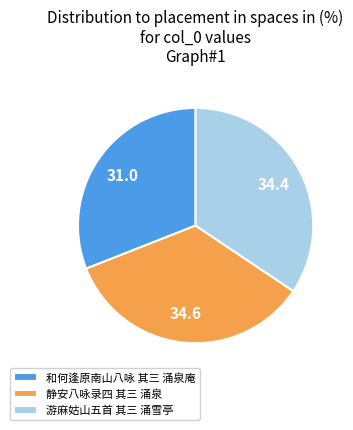

Is there any slice that represents more than half of the pie?

No